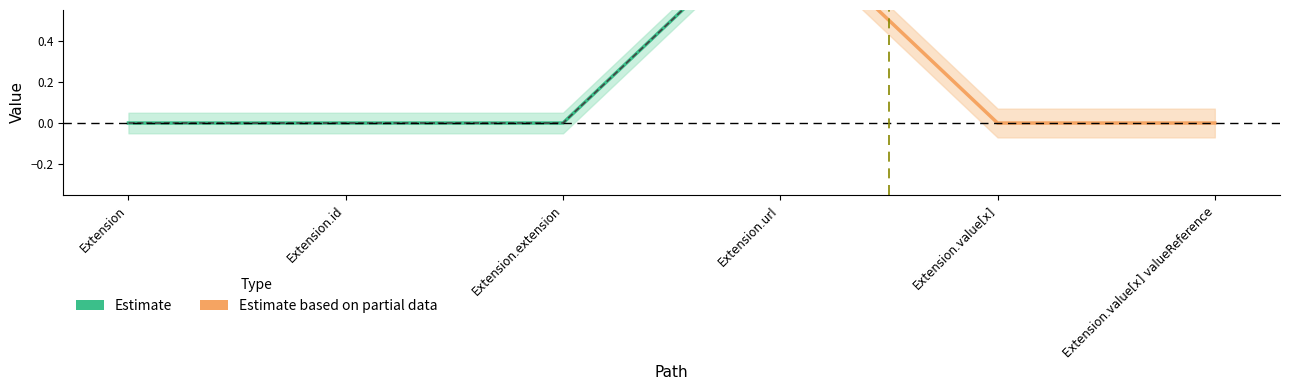

True or false: the data shows 0 at Extension.id.

True